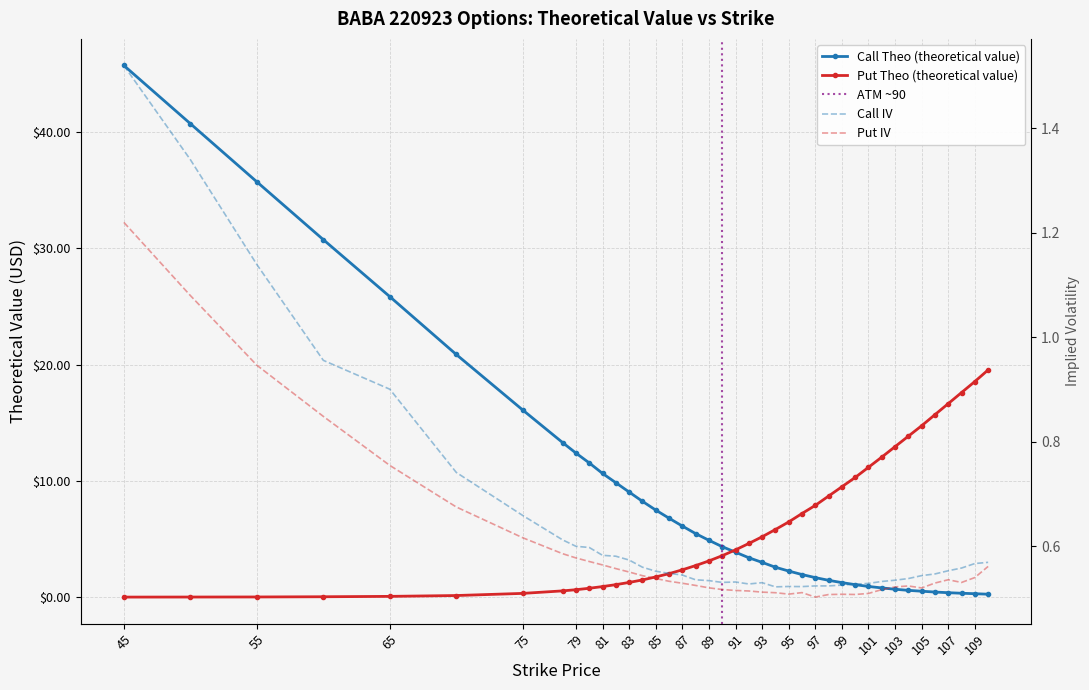

Reading left to right, what are all the values shown in this chart?

Call Theo (theoretical value): 45.7	40.7	35.7	30.7	25.9	20.9	16.1	13.3	12.4	11.6	10.6	9.8	9.0	8.2	7.5	6.8	6.1	5.5	4.9	4.4	3.9	3.4	3.0	2.6	2.3	2.0	1.7	1.5	1.3	1.1	0.9	0.8	0.7	0.6	0.5	0.4	0.4	0.3	0.3	0.3
Put Theo (theoretical value): 0.0	0.0	0.0	0.0	0.1	0.1	0.3	0.6	0.7	0.8	0.9	1.1	1.3	1.5	1.8	2.0	2.4	2.7	3.1	3.6	4.1	4.6	5.2	5.8	6.5	7.2	7.9	8.7	9.5	10.3	11.2	12.1	13.0	13.9	14.7	15.7	16.7	17.6	18.5	19.6